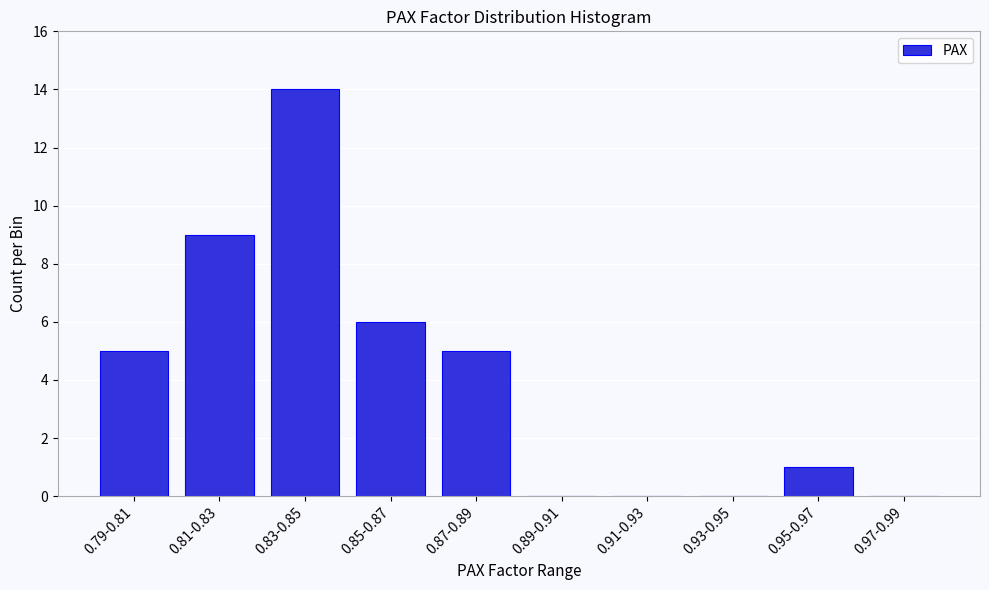

Reading right to left, list all the values displayed in this chart.

0.97-0.99=0	0.95-0.97=1	0.93-0.95=0	0.91-0.93=0	0.89-0.91=0	0.87-0.89=5	0.85-0.87=6	0.83-0.85=14	0.81-0.83=9	0.79-0.81=5